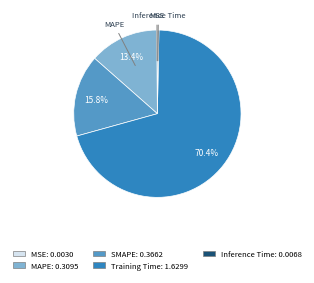

Which category has the biggest portion of the pie?

Training Time